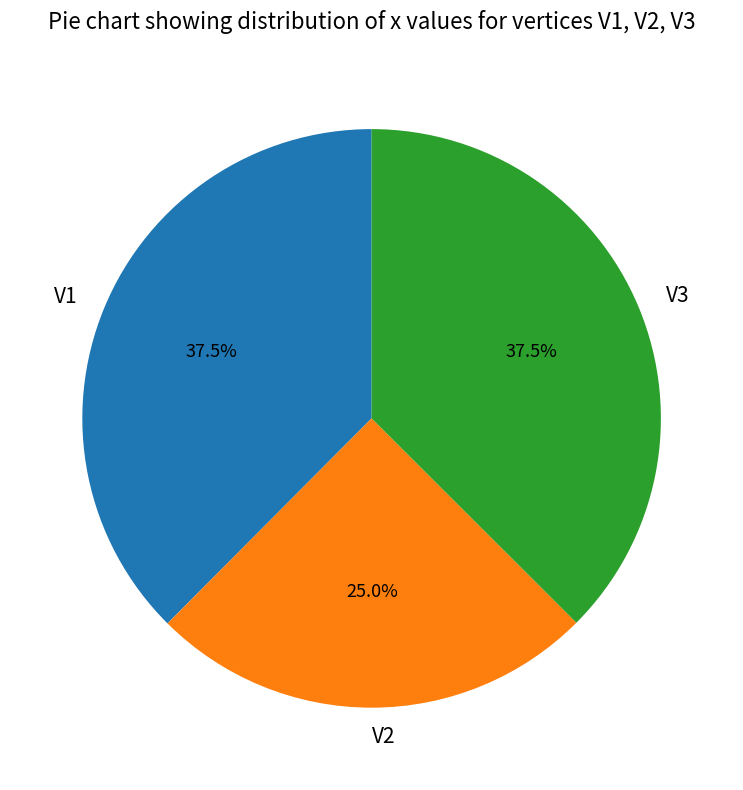

Combined, what portion of the pie is V3 and V1?

75.0%